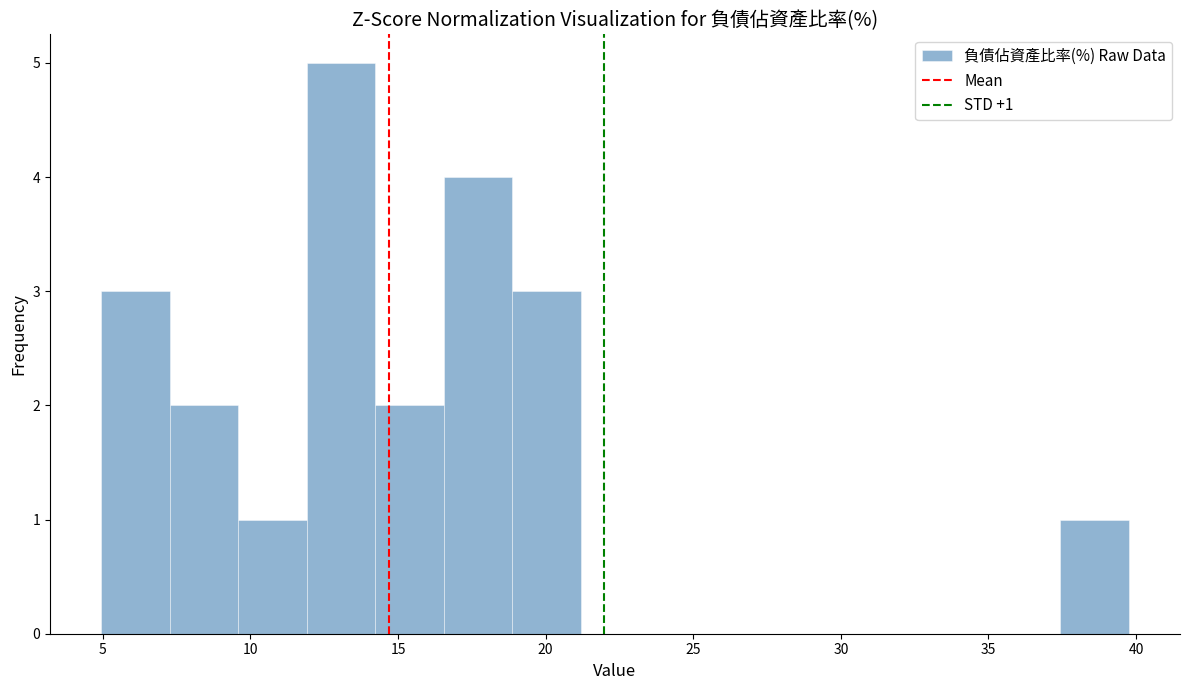

Which range on the x-axis has the tallest bar?

12.0 to 14.0